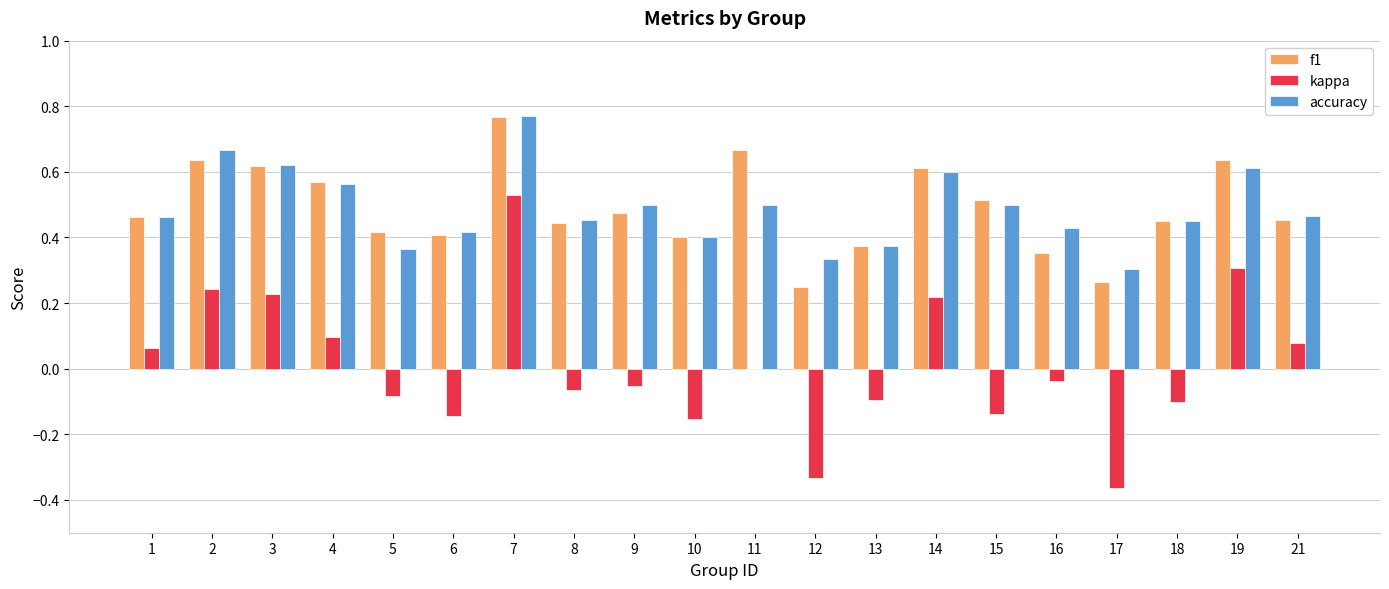

What is the total value across all series at 1?

1.0